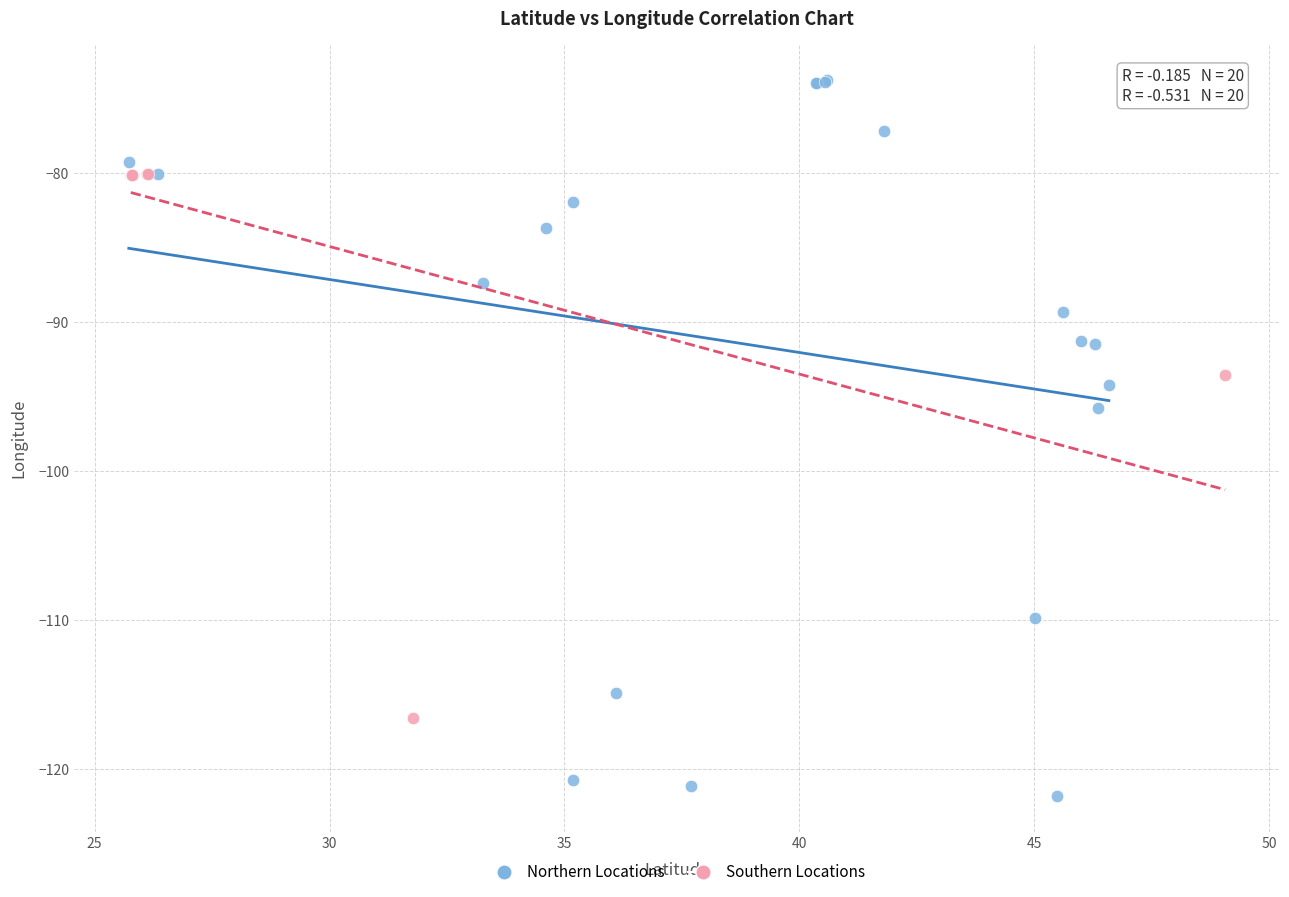

Which series has the widest spread of Y values?

Northern Locations